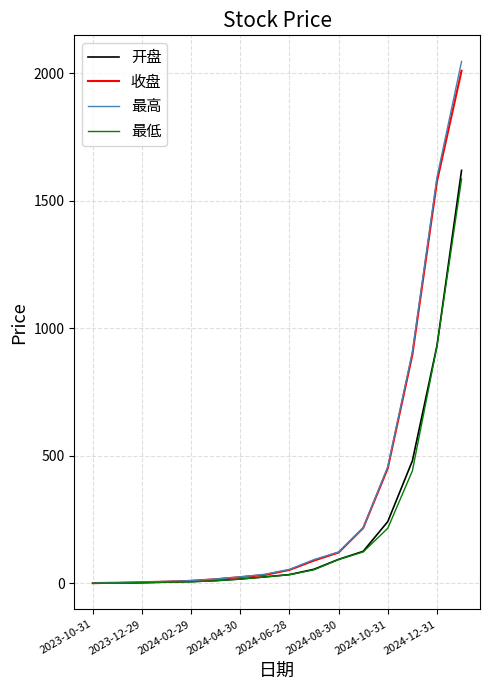

What is the average value of the 最高 series?

350.2